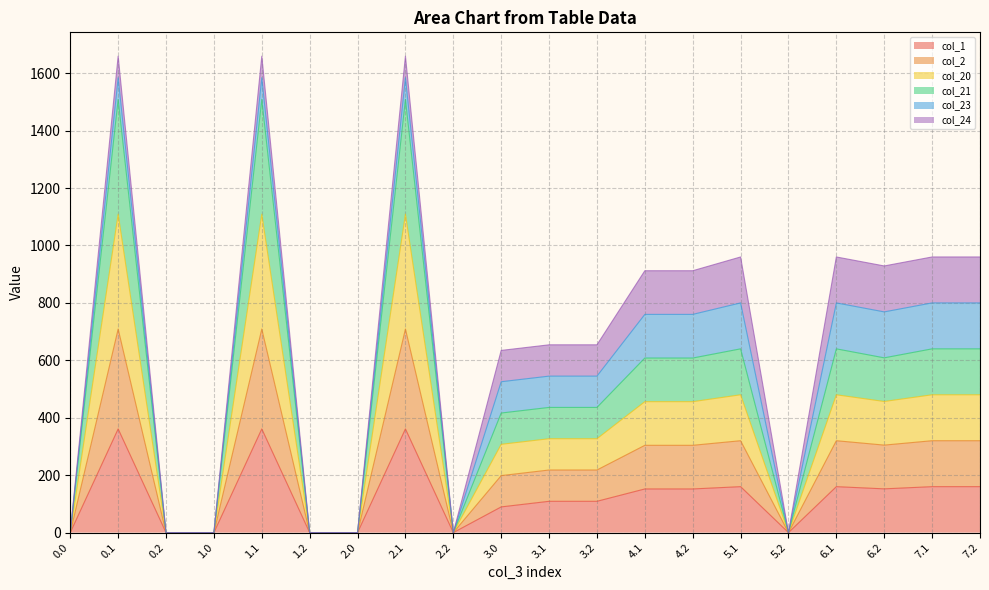

How many interior local peaks does the col_2 series have?

5